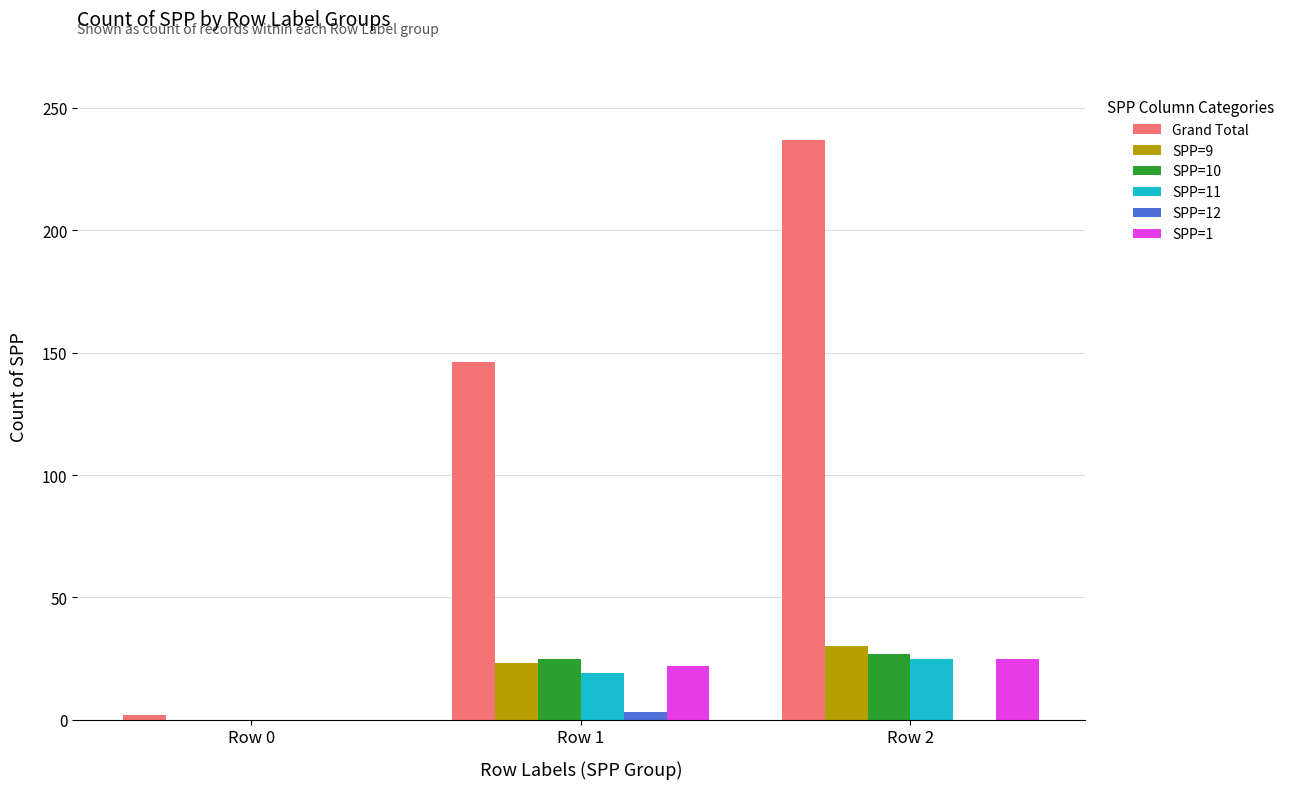

Reading left to right, extract all data points from this chart.

Grand Total: 2	146	237
SPP=9: 0	23	30
SPP=10: 0	25	27
SPP=11: 0	19	25
SPP=12: 0	3	0
SPP=1: 0	22	25